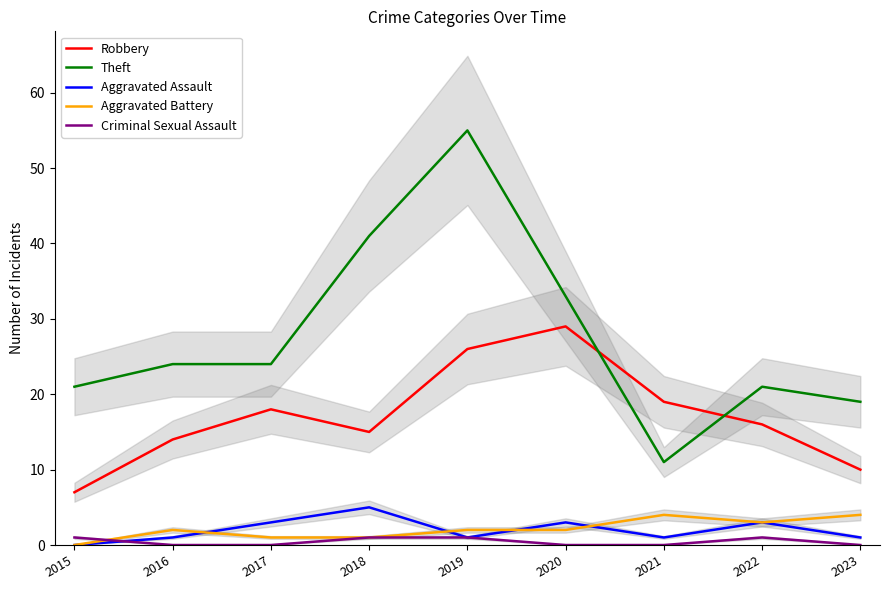

What is the value of the Theft point at the 1st from the left?

21